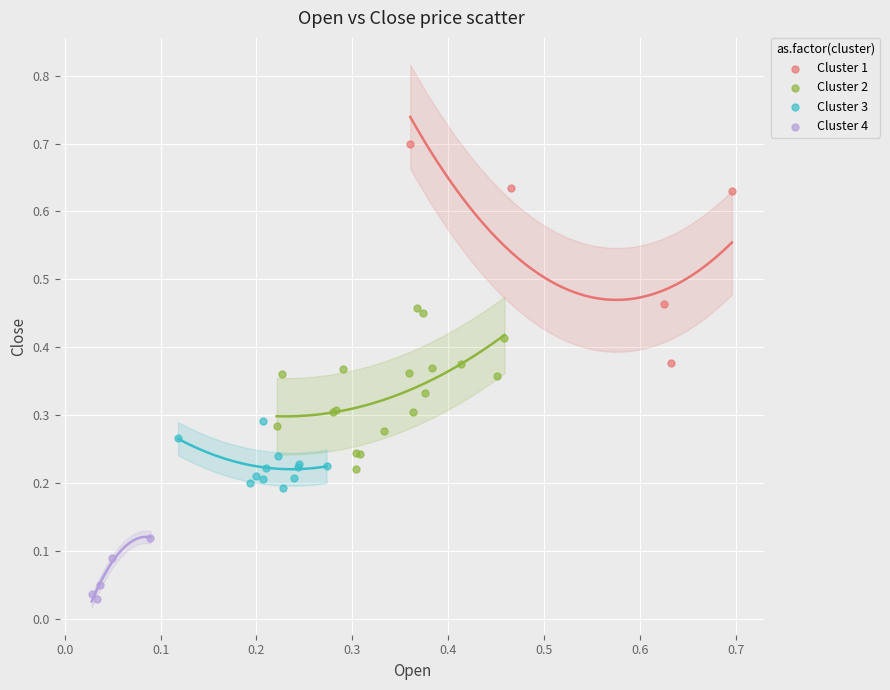

What are all the series names shown in the legend?

Cluster 1, Cluster 2, Cluster 3, Cluster 4